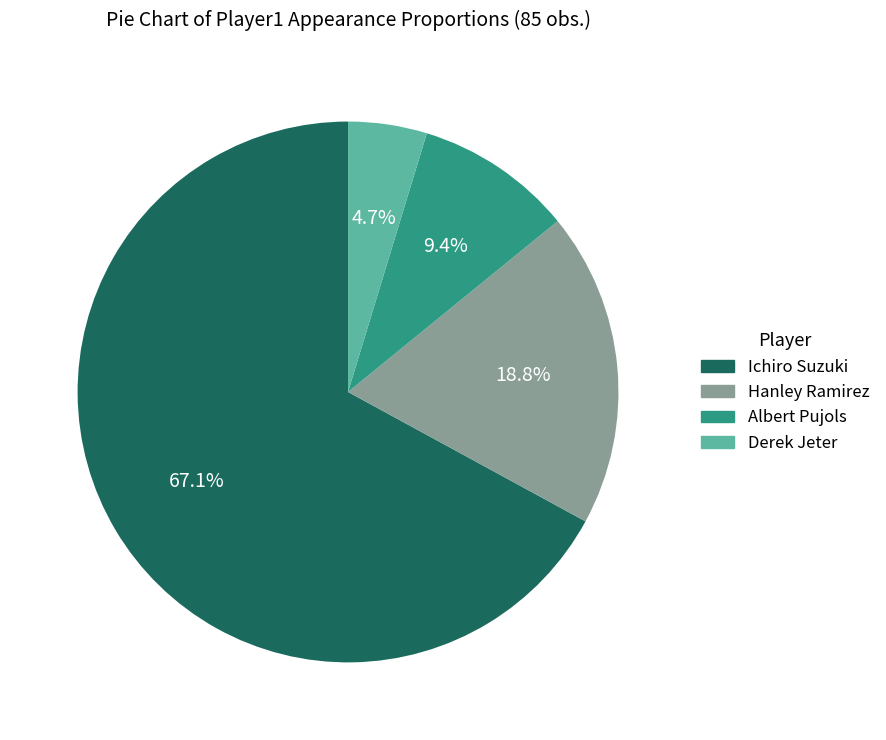

How many slices are in this pie chart?

4